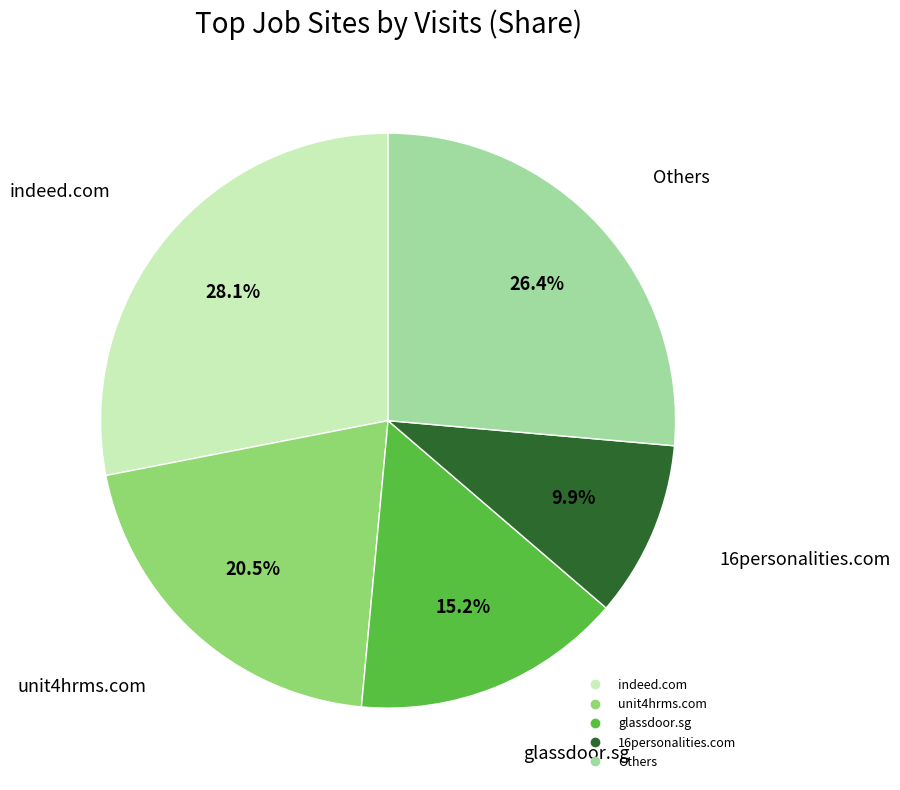

Is there any slice that represents more than half of the pie?

No